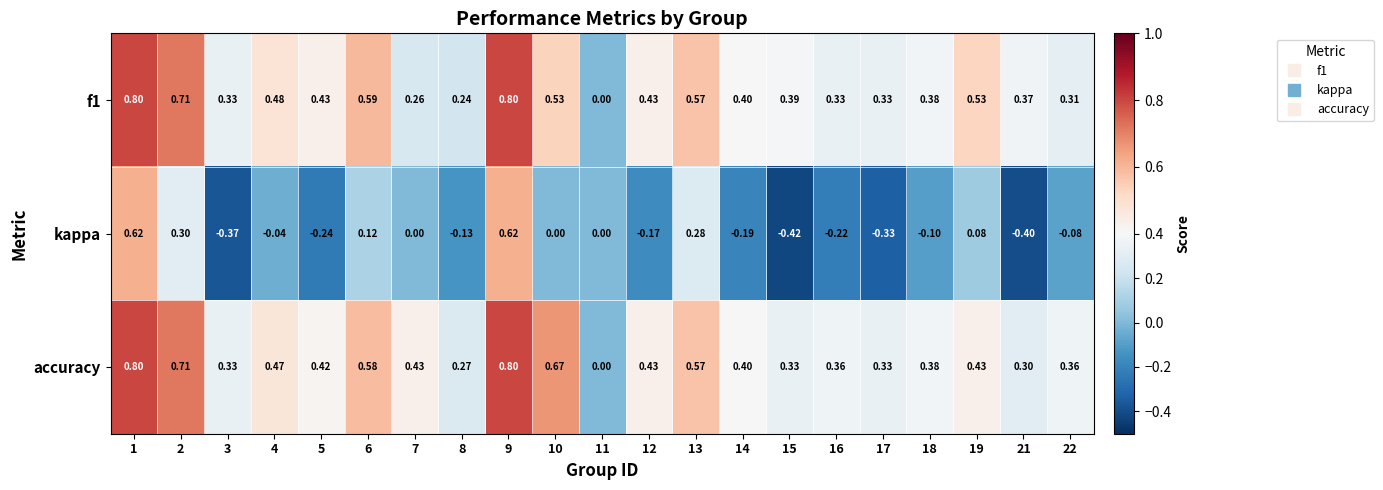

Which series has the largest total across all categories?

accuracy